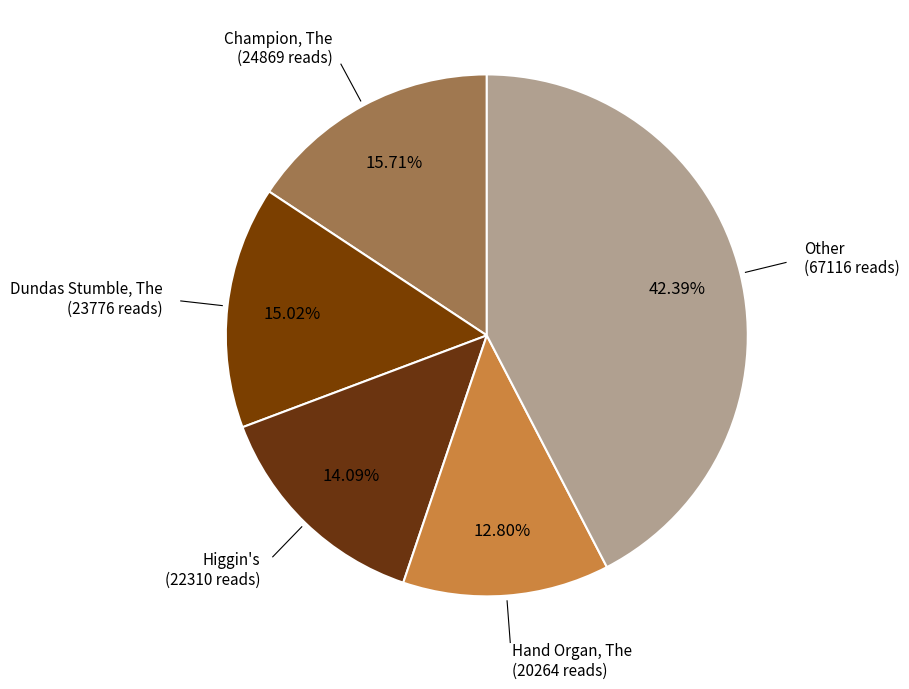

What percentage is the Hand Organ, The slice, to the nearest percent?

13%